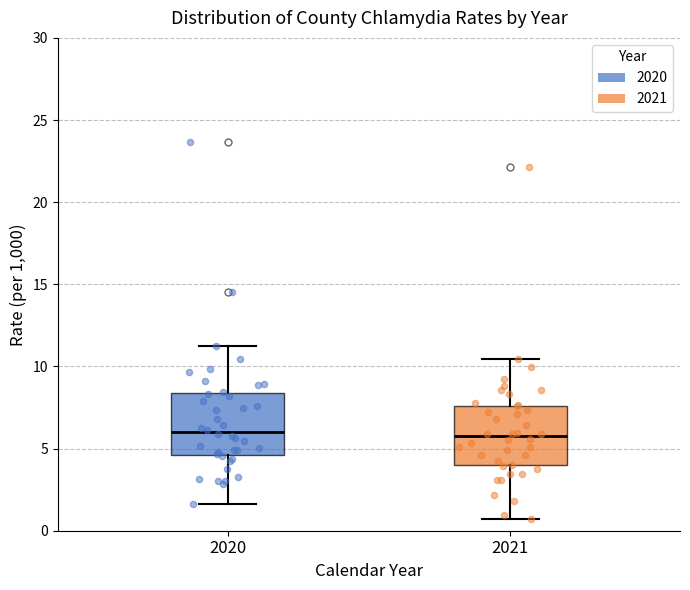

Where does the median line of the box at x = 2021 sit on the y-axis? The values are not printed on the chart, so give them approximately, as read against the axis.

6.0